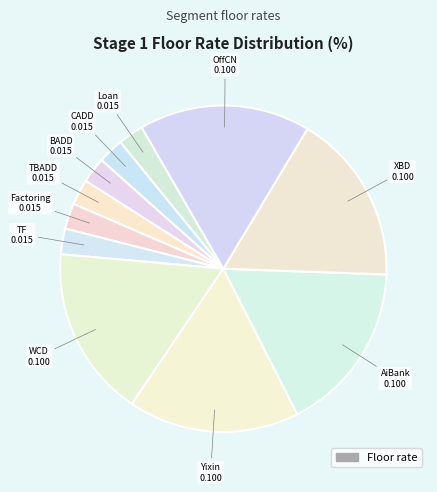

How many slices are in this pie chart?

11